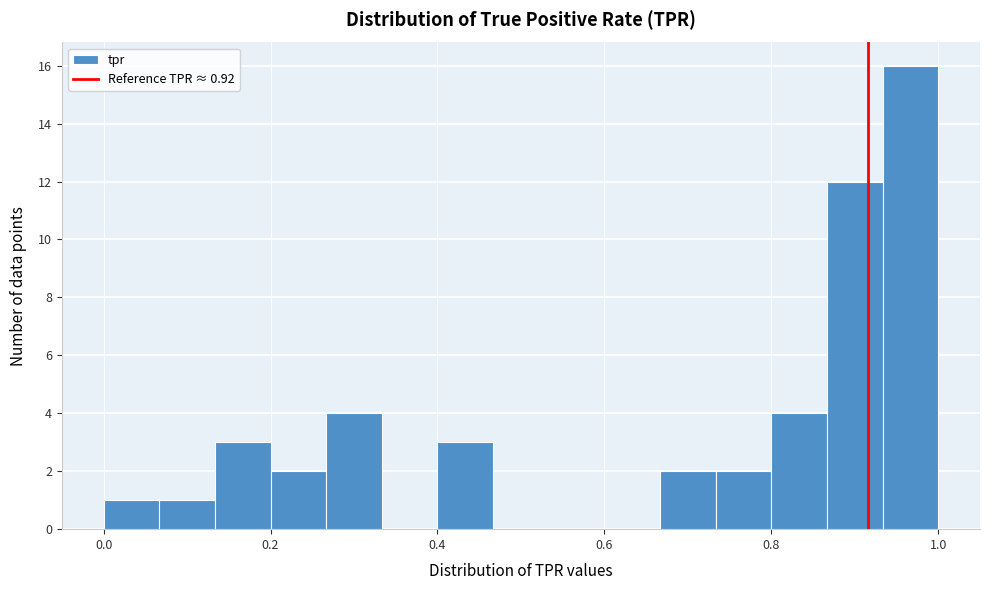

Read against the x-axis, roughly where is the centre of the tallest bar?

0.96